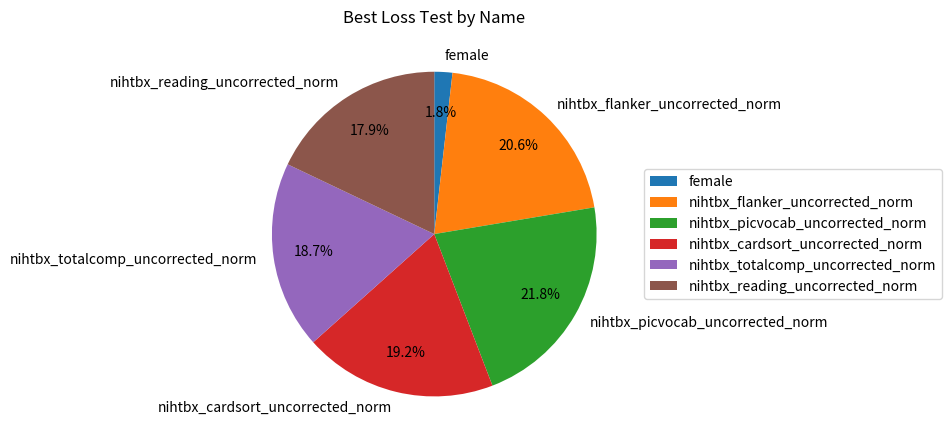

How many slices are in this pie chart?

6